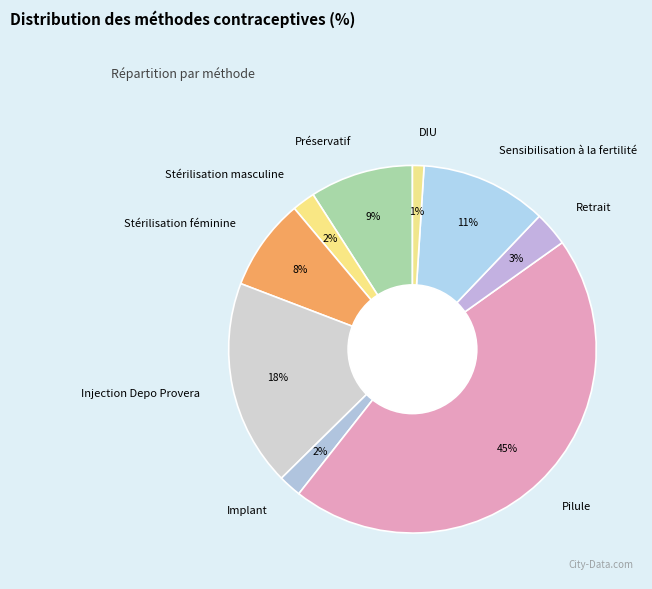

Count the number of slices in the pie.

9